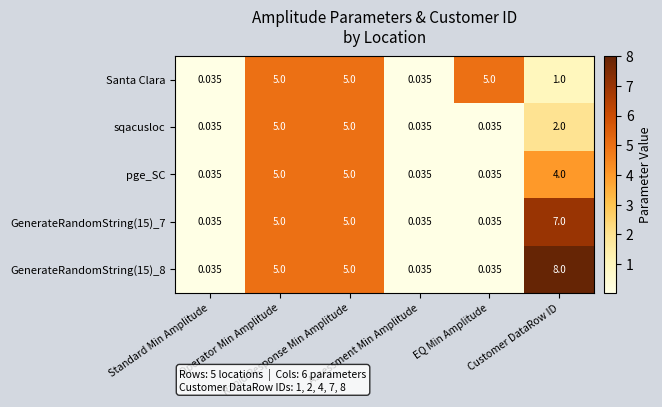

How many distinct data groups are displayed?

5